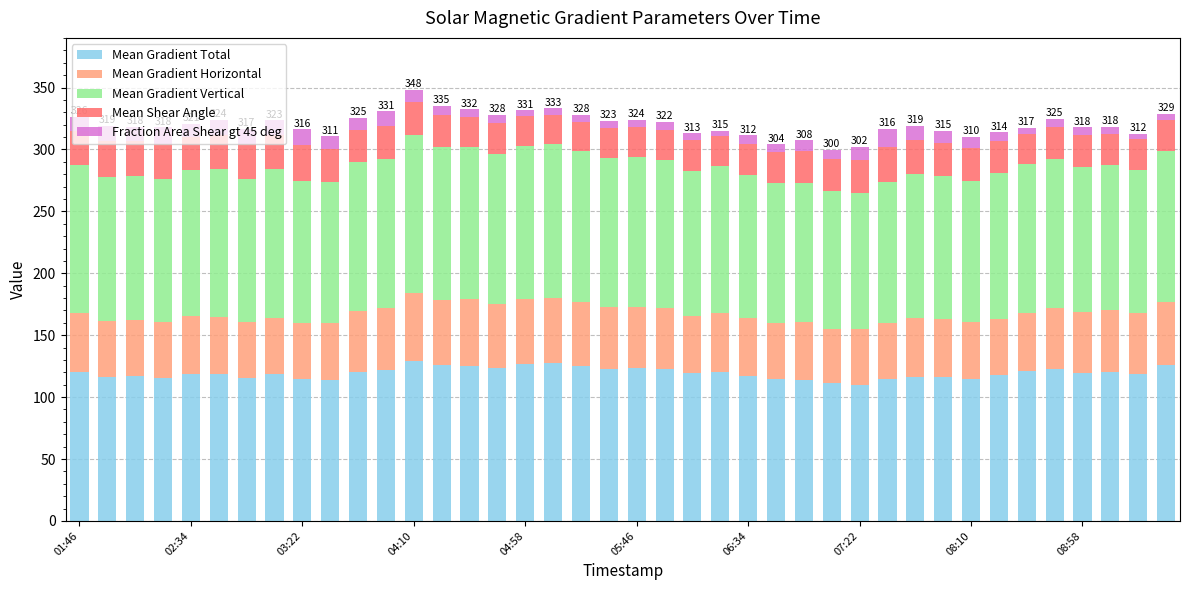

How many bars are there in total?

40